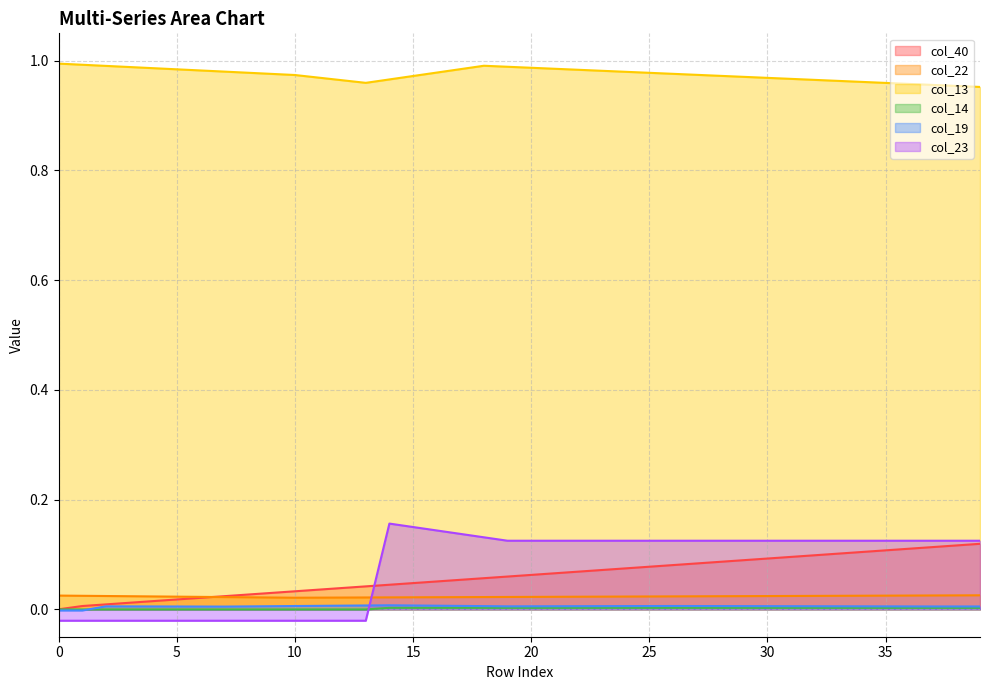

What are all the series names shown in the legend?

col_40, col_22, col_13, col_14, col_19, col_23